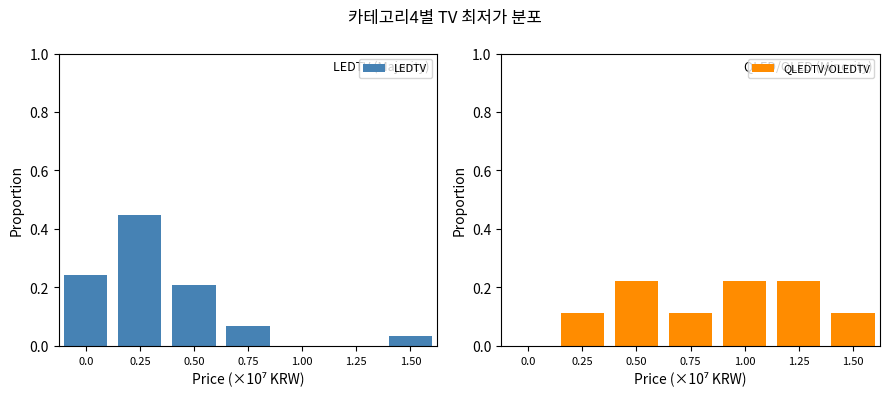

What is the value of the QLEDTV/OLEDTV bar at the 4th from the left?

0.1